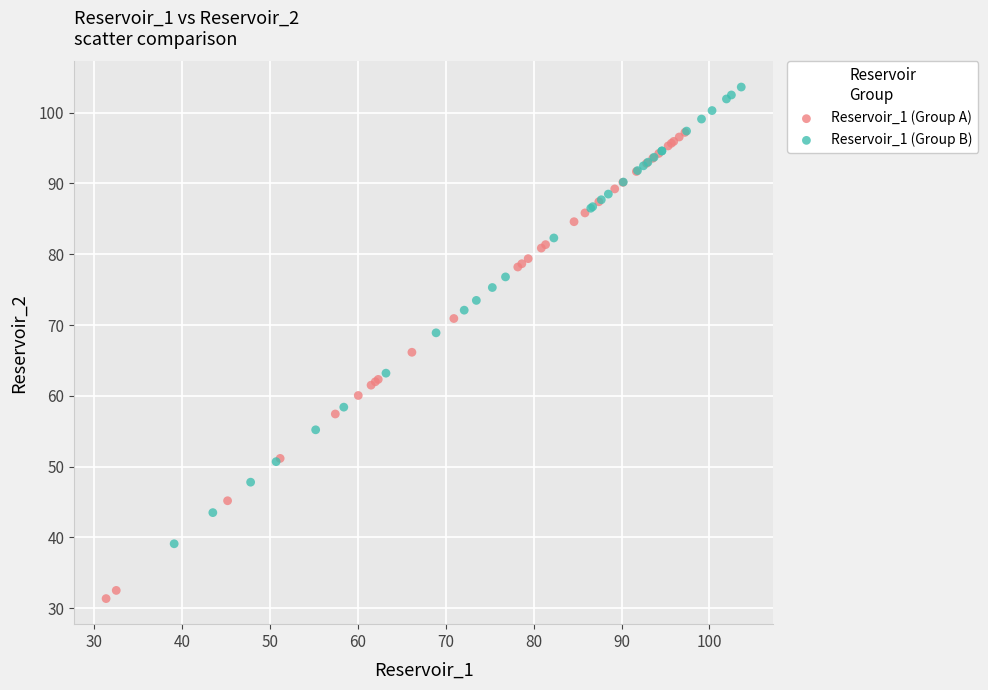

Which series reaches the minimum Y coordinate?

Reservoir_1 (Group A)